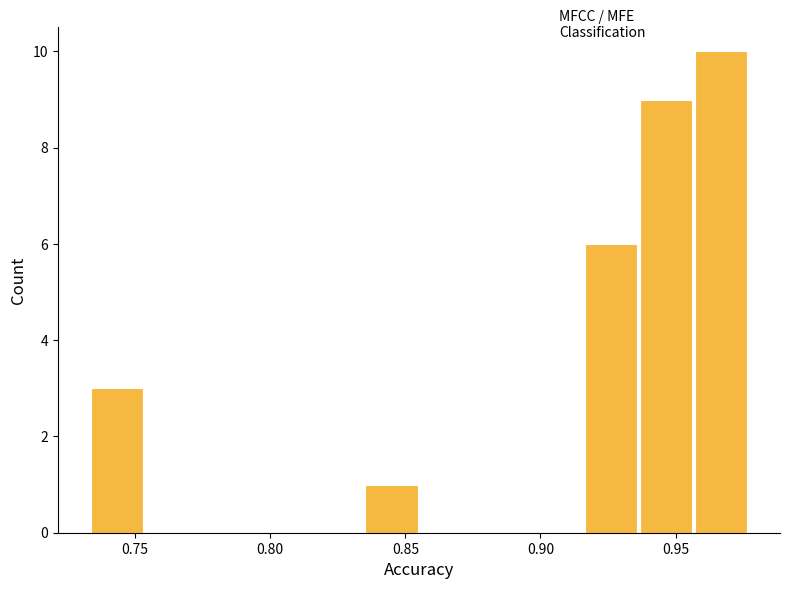

Reading left to right, list every bar in this chart as the range it spans on the x-axis followed by its height. Neither the bar edges nor the heights are printed on the chart, so give them approximately, as read against the axes.

0.735 to 0.755: 3
0.755 to 0.775: 0
0.775 to 0.795: 0
0.795 to 0.815: 0
0.815 to 0.835: 0
0.835 to 0.855: 1
0.855 to 0.875: 0
0.875 to 0.895: 0
0.895 to 0.915: 0
0.915 to 0.935: 6
0.935 to 0.955: 9
0.955 to 0.975: 10